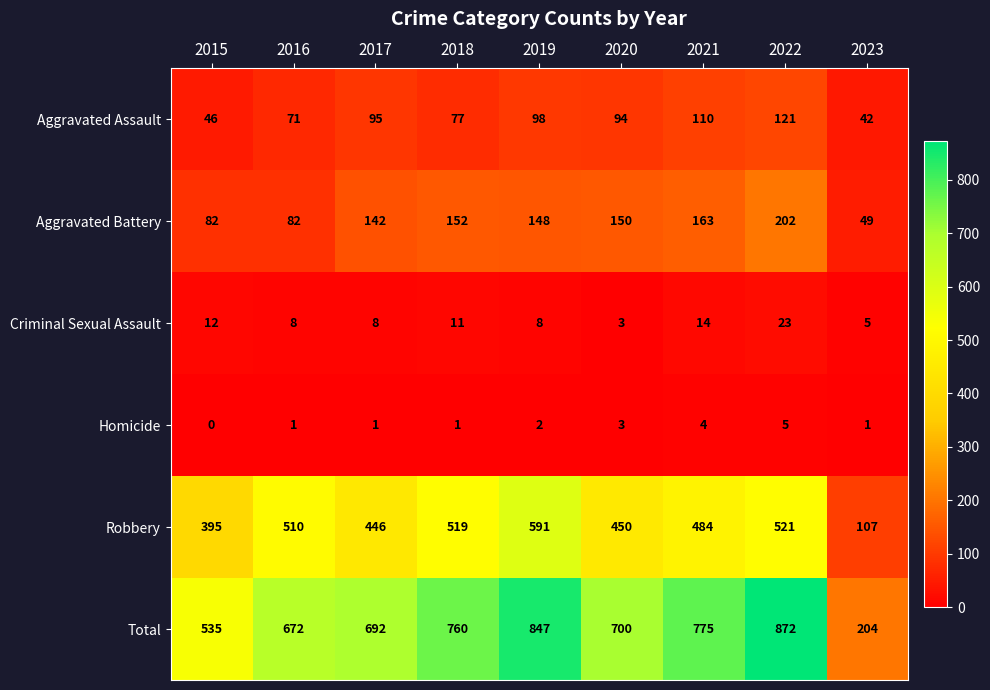

At 2015, list the series in order from largest to smallest.

Total, Robbery, Aggravated Battery, Aggravated Assault, Criminal Sexual Assault, Homicide